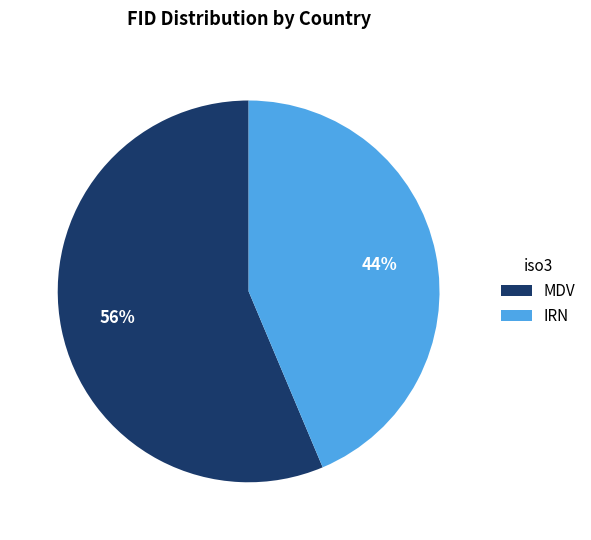

Between MDV and IRN, which is larger?

MDV